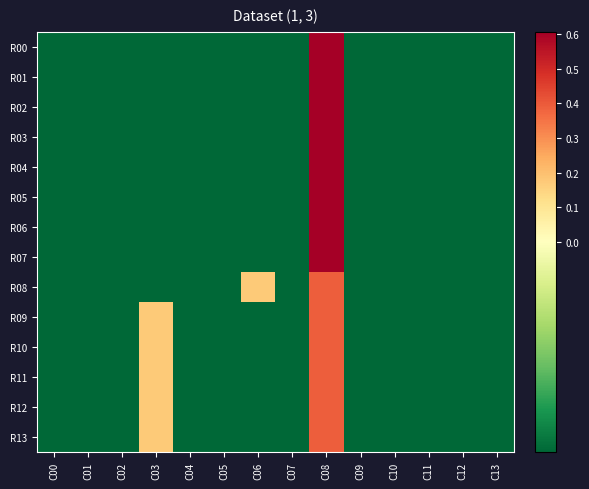

Reading left to right, transcribe all the data shown in this chart.

R00: C00=-0.0	C01=-0.0	C02=-0.0	C03=-0.0	C04=-0.0	C05=-0.0	C06=-0.0	C07=-0.0	C08=0.6	C09=-0.0	C10=-0.0	C11=-0.0	C12=-0.0	C13=-0.0
R01: C00=-0.0	C01=-0.0	C02=-0.0	C03=-0.0	C04=-0.0	C05=-0.0	C06=-0.0	C07=-0.0	C08=0.6	C09=-0.0	C10=-0.0	C11=-0.0	C12=-0.0	C13=-0.0
R02: C00=-0.0	C01=-0.0	C02=-0.0	C03=-0.0	C04=-0.0	C05=-0.0	C06=-0.0	C07=-0.0	C08=0.6	C09=-0.0	C10=-0.0	C11=-0.0	C12=-0.0	C13=-0.0
R03: C00=-0.0	C01=-0.0	C02=-0.0	C03=-0.0	C04=-0.0	C05=-0.0	C06=-0.0	C07=-0.0	C08=0.6	C09=-0.0	C10=-0.0	C11=-0.0	C12=-0.0	C13=-0.0
R04: C00=-0.0	C01=-0.0	C02=-0.0	C03=-0.0	C04=-0.0	C05=-0.0	C06=-0.0	C07=-0.0	C08=0.6	C09=-0.0	C10=-0.0	C11=-0.0	C12=-0.0	C13=-0.0
R05: C00=-0.0	C01=-0.0	C02=-0.0	C03=-0.0	C04=-0.0	C05=-0.0	C06=-0.0	C07=-0.0	C08=0.6	C09=-0.0	C10=-0.0	C11=-0.0	C12=-0.0	C13=-0.0
R06: C00=-0.0	C01=-0.0	C02=-0.0	C03=-0.0	C04=-0.0	C05=-0.0	C06=-0.0	C07=-0.0	C08=0.6	C09=-0.0	C10=-0.0	C11=-0.0	C12=-0.0	C13=-0.0
R07: C00=-0.0	C01=-0.0	C02=-0.0	C03=-0.0	C04=-0.0	C05=-0.0	C06=-0.0	C07=-0.0	C08=0.6	C09=-0.0	C10=-0.0	C11=-0.0	C12=-0.0	C13=-0.0
R08: C00=-0.0	C01=-0.0	C02=-0.0	C03=-0.0	C04=-0.0	C05=-0.0	C06=0.2	C07=-0.0	C08=0.4	C09=-0.0	C10=-0.0	C11=-0.0	C12=-0.0	C13=-0.0
R09: C00=-0.0	C01=-0.0	C02=-0.0	C03=0.2	C04=-0.0	C05=-0.0	C06=-0.0	C07=-0.0	C08=0.4	C09=-0.0	C10=-0.0	C11=-0.0	C12=-0.0	C13=-0.0
R10: C00=-0.0	C01=-0.0	C02=-0.0	C03=0.2	C04=-0.0	C05=-0.0	C06=-0.0	C07=-0.0	C08=0.4	C09=-0.0	C10=-0.0	C11=-0.0	C12=-0.0	C13=-0.0
R11: C00=-0.0	C01=-0.0	C02=-0.0	C03=0.2	C04=-0.0	C05=-0.0	C06=-0.0	C07=-0.0	C08=0.4	C09=-0.0	C10=-0.0	C11=-0.0	C12=-0.0	C13=-0.0
R12: C00=-0.0	C01=-0.0	C02=-0.0	C03=0.2	C04=-0.0	C05=-0.0	C06=-0.0	C07=-0.0	C08=0.4	C09=-0.0	C10=-0.0	C11=-0.0	C12=-0.0	C13=-0.0
R13: C00=-0.0	C01=-0.0	C02=-0.0	C03=0.2	C04=-0.0	C05=-0.0	C06=-0.0	C07=-0.0	C08=0.4	C09=-0.0	C10=-0.0	C11=-0.0	C12=-0.0	C13=-0.0